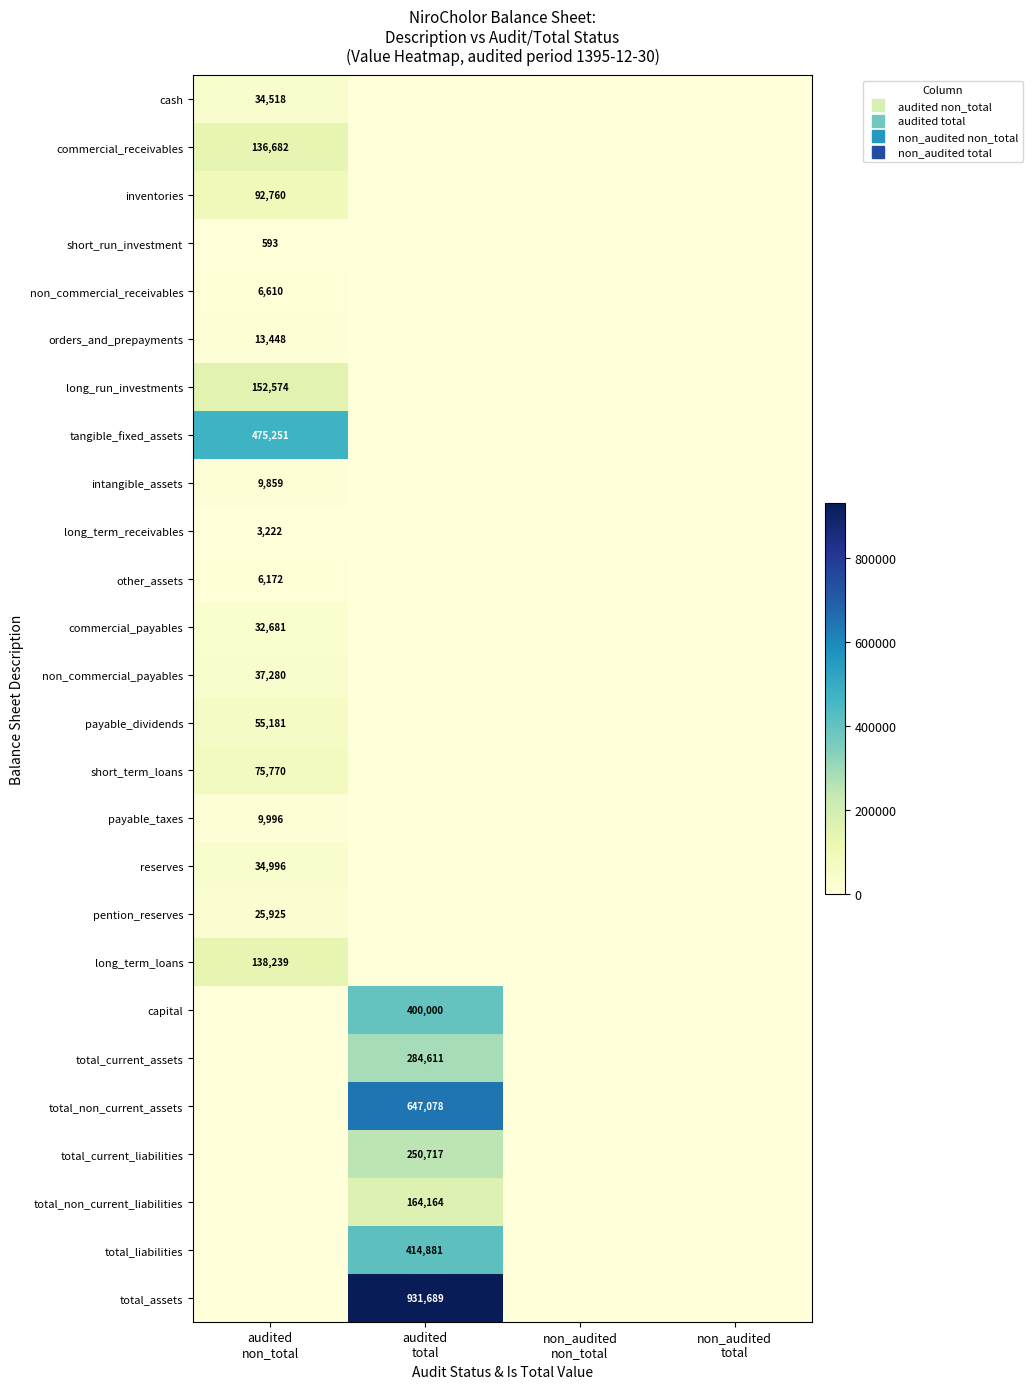

What is the average value of the total_liabilities series?

103720